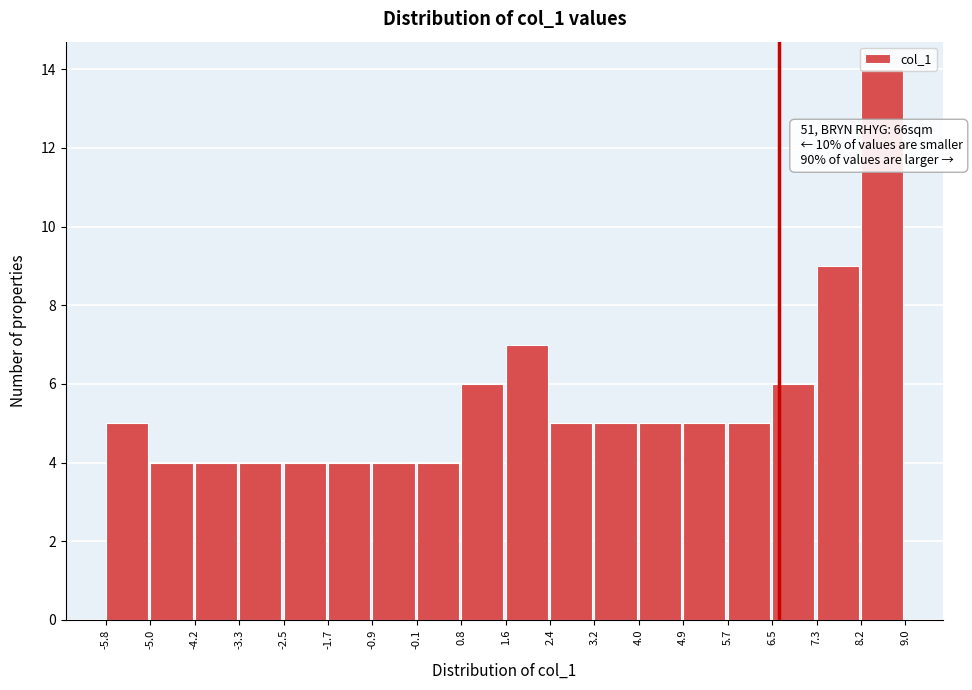

Which range on the x-axis has the tallest bar?

8.2 to 9.0